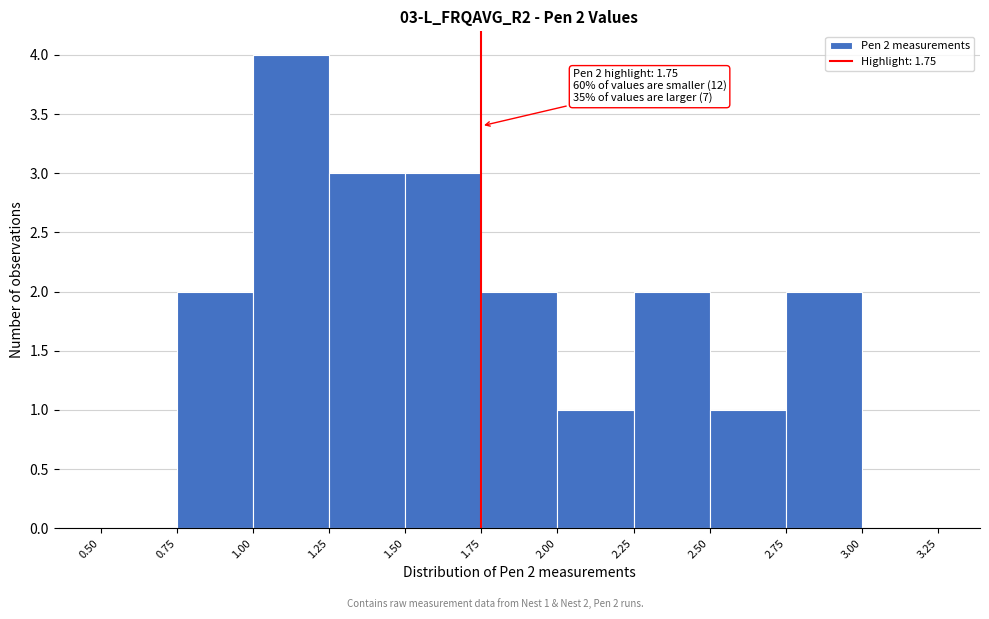

Which range on the x-axis has the tallest bar?

1.00 to 1.25